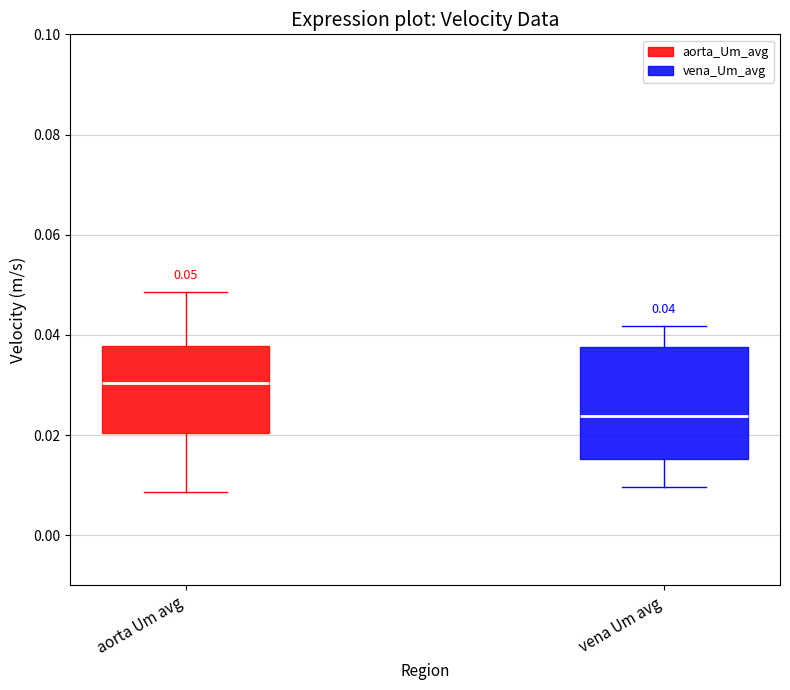

Which box is the tallest, from its lower edge to its upper edge?

vena Um avg